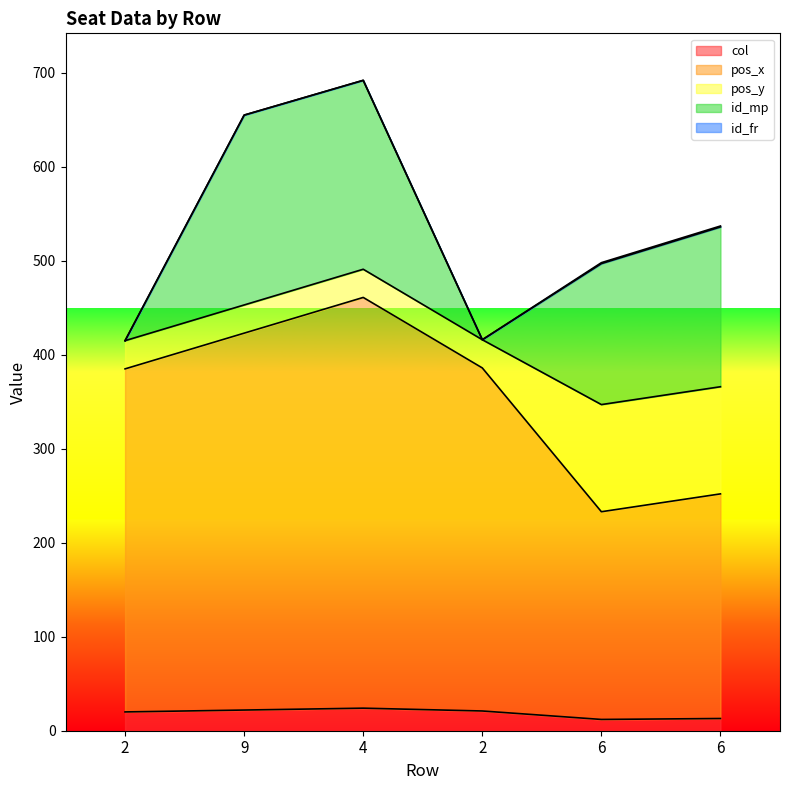

What is the sum of all id_fr values?

2